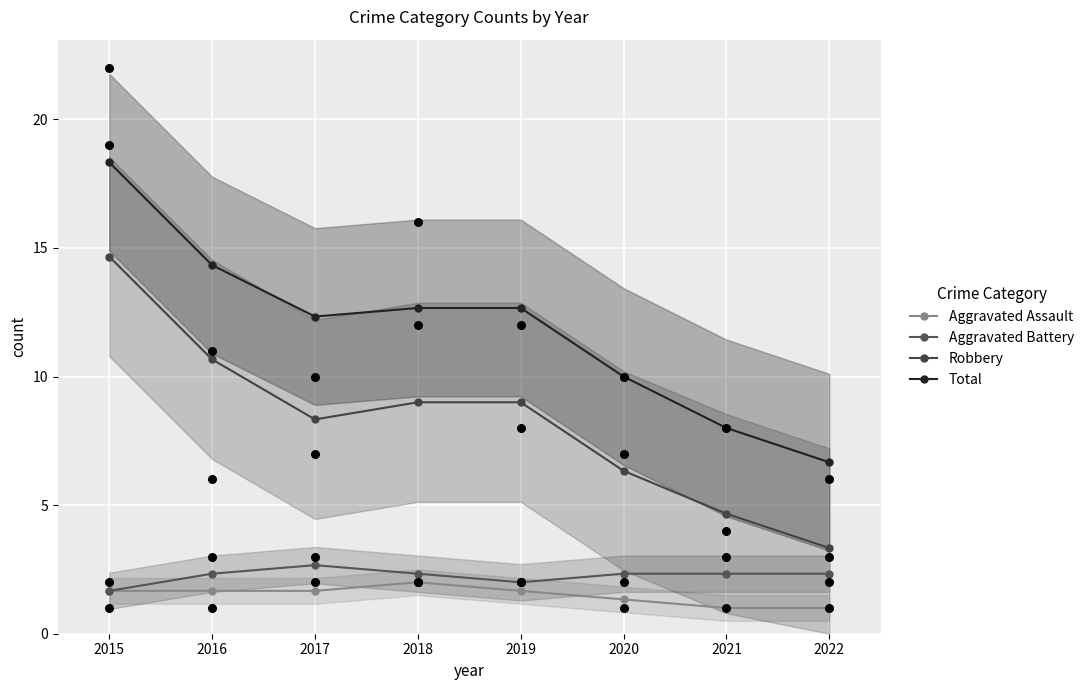

Which series has the largest total across all categories?

Total